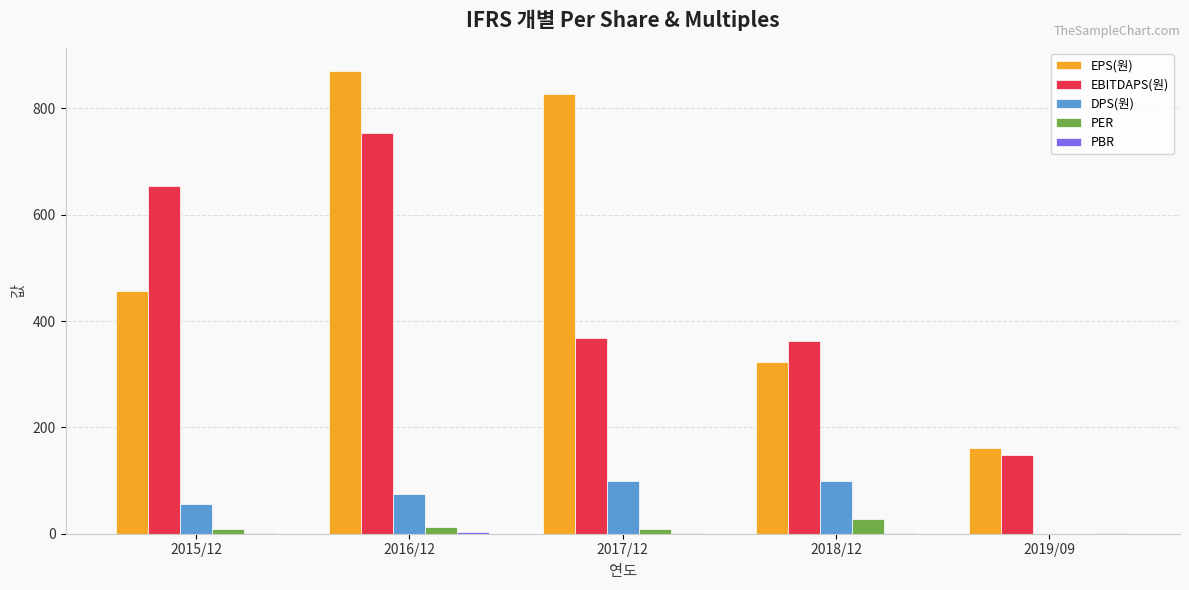

Which series changed the most between 2015/12 and 2016/12?

EPS(원)